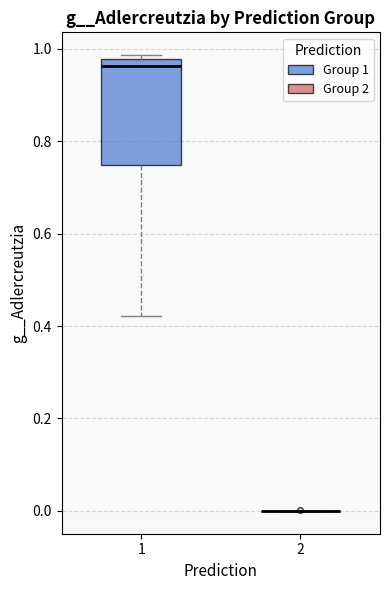

Reading left to right, transcribe this box plot: for each box, give where its median line is, the range the box spans, and where its two whiskers end, as read against the y-axis. The values are not printed on the chart, so give them approximately, as read against the axis.

1: median 0.96, box 0.74 to 0.98, whiskers 0.42 to 0.98 (just above the box's upper edge)
2: box collapsed to a line at 0.00, whiskers 0.00 to 0.00